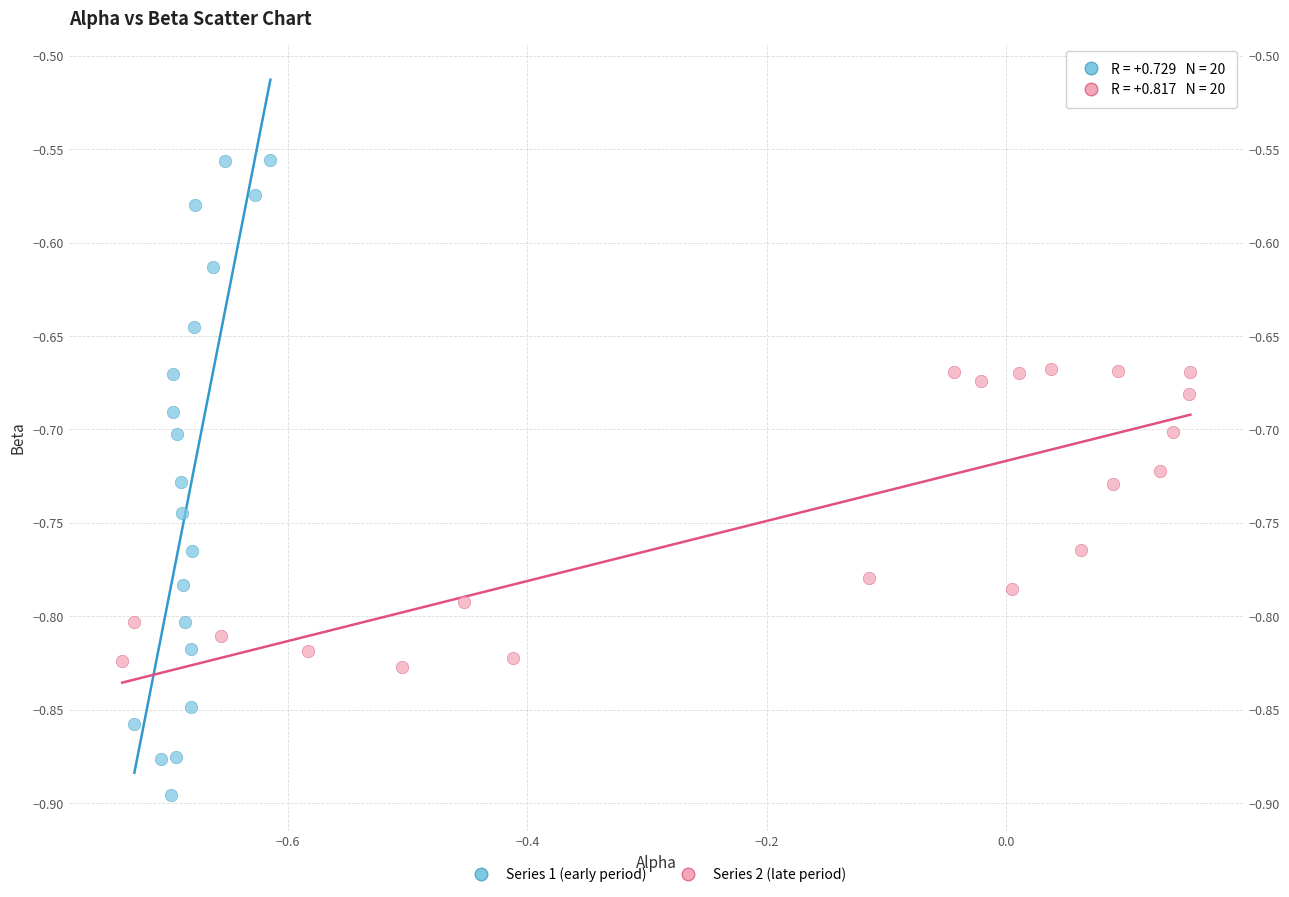

Which series has the largest Y range (max minus min)?

Series 1 (early period)